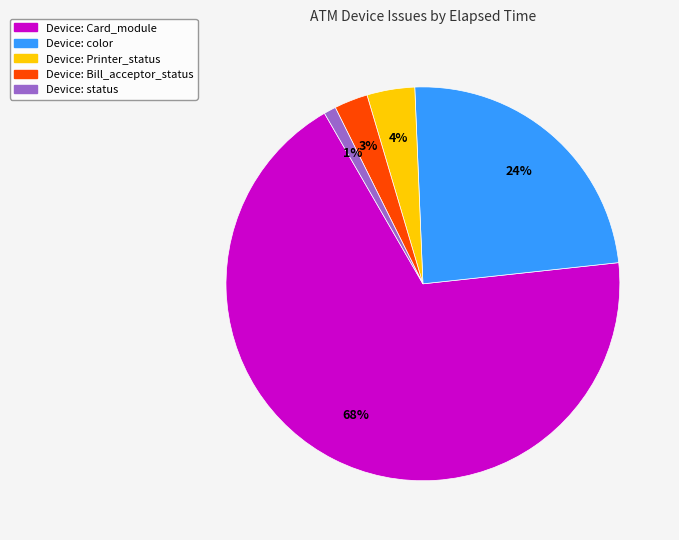

Count the number of slices in the pie.

5